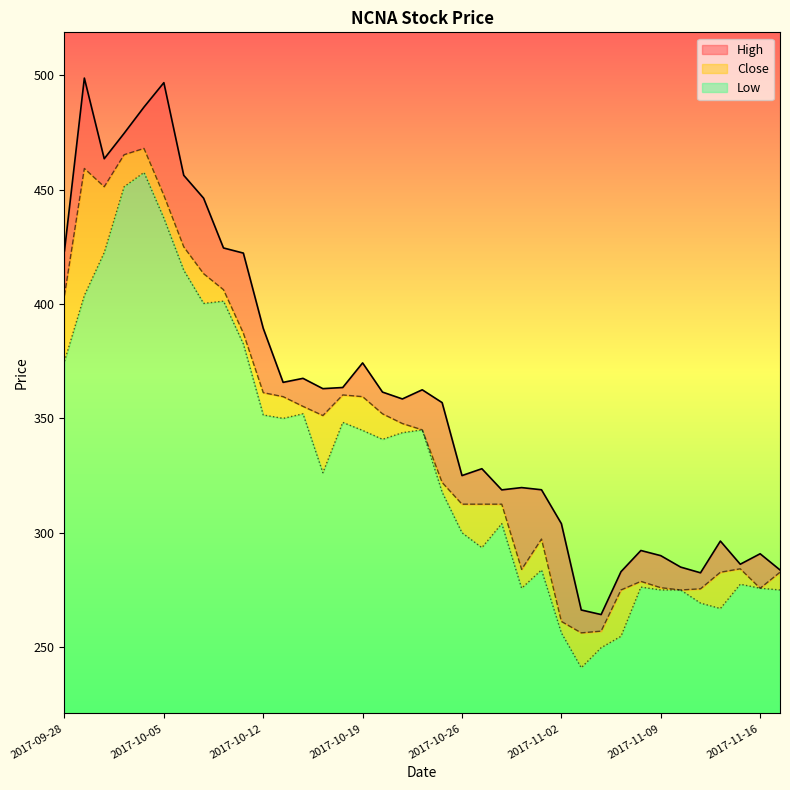

Is the value of Close at 2017-10-03 greater than the value of Low at 2017-10-12?

Yes